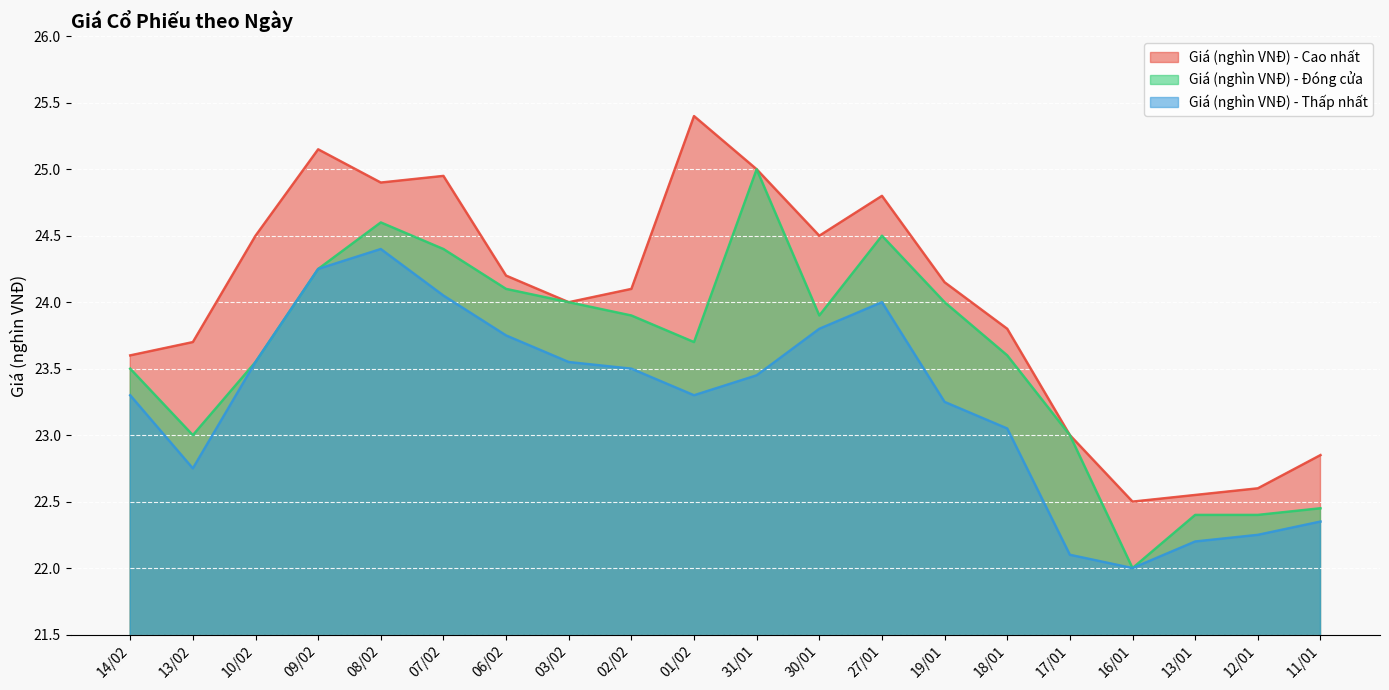

At which label is Giá (nghìn VNĐ) - Thấp nhất closest to 23?

18/01